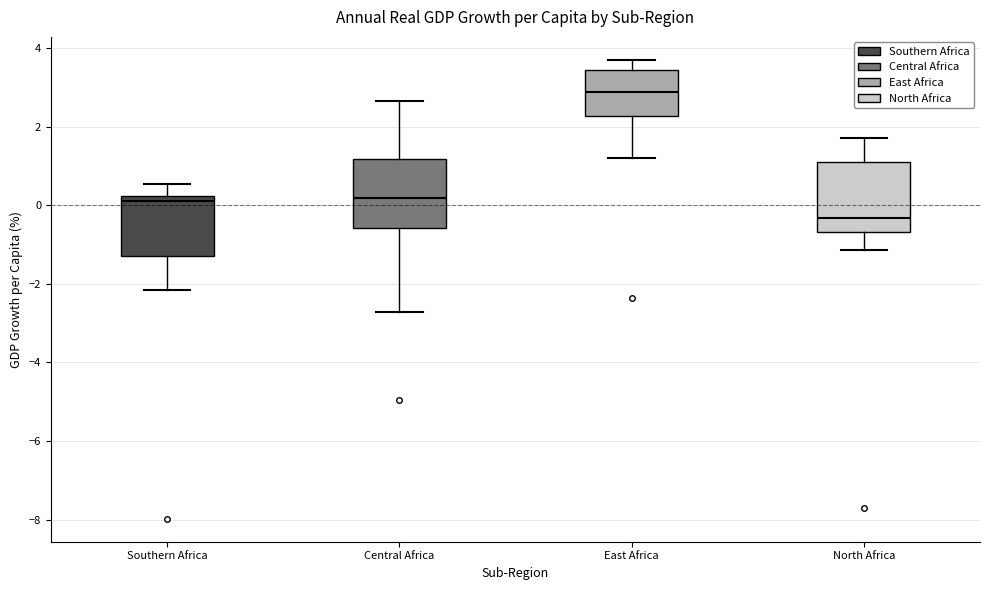

Which box has the highest median line?

East Africa